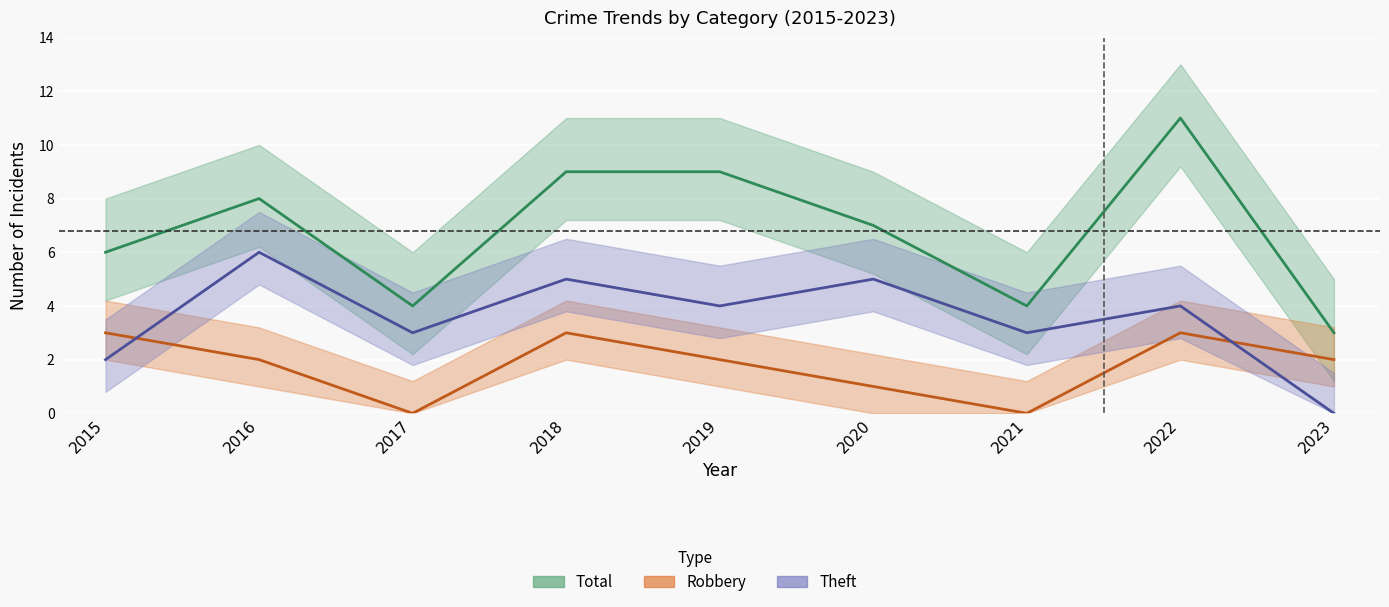

Where is the first local maximum for Robbery?

2018